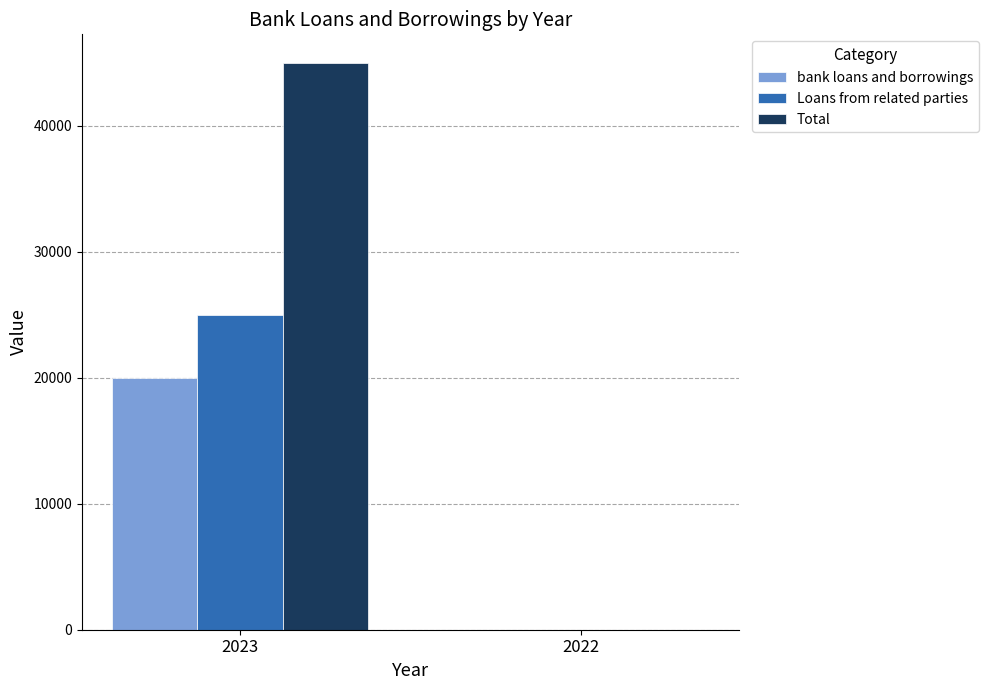

The bank loans and borrowings series shows 19984 at 2023. True or false?

True